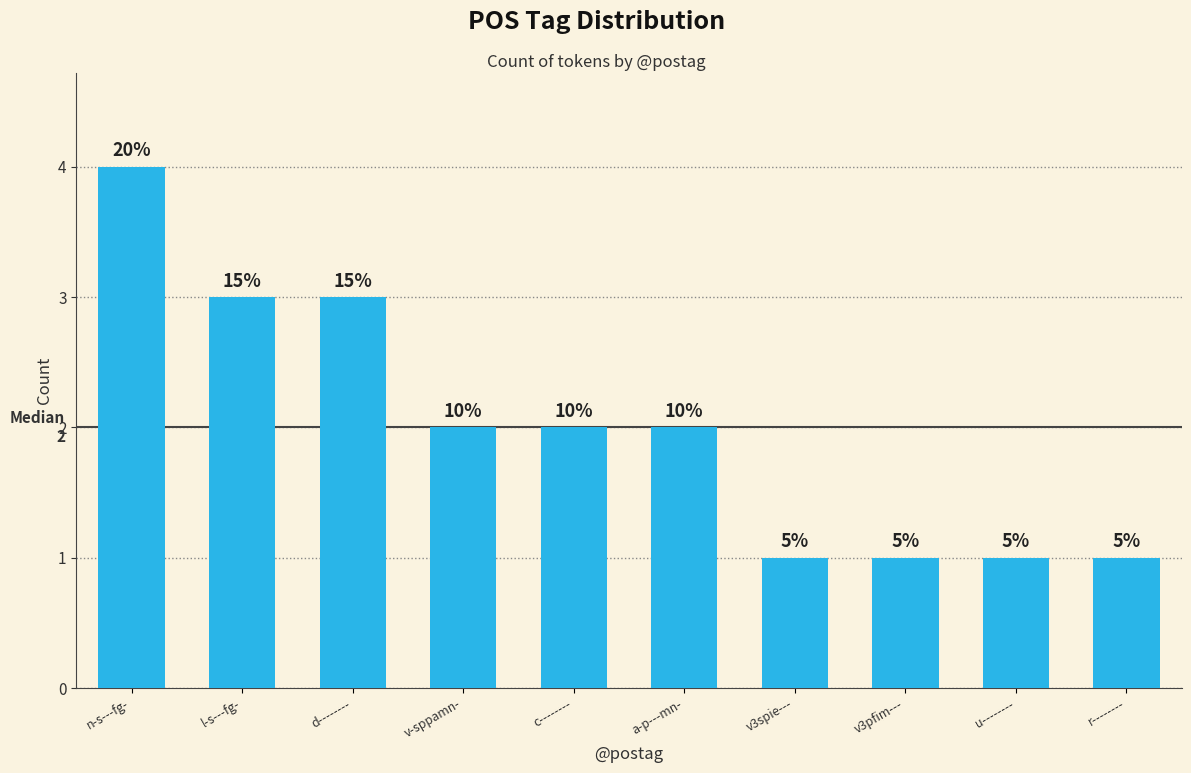

Reading left to right, what are all the values shown in this chart?

n-s---fg-=4	l-s---fg-=3	d--------=3	v-sppamn-=2	c--------=2	a-p---mn-=2	v3spie---=1	v3pfim---=1	u--------=1	r--------=1